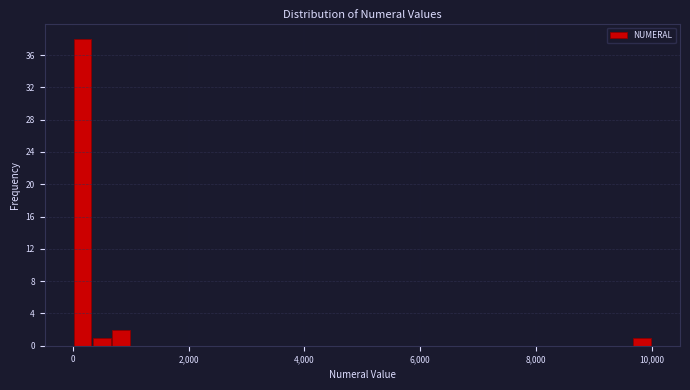

Around what value on the x-axis is the tallest bar? Give the approximate position of its centre, as read against the axis.

200